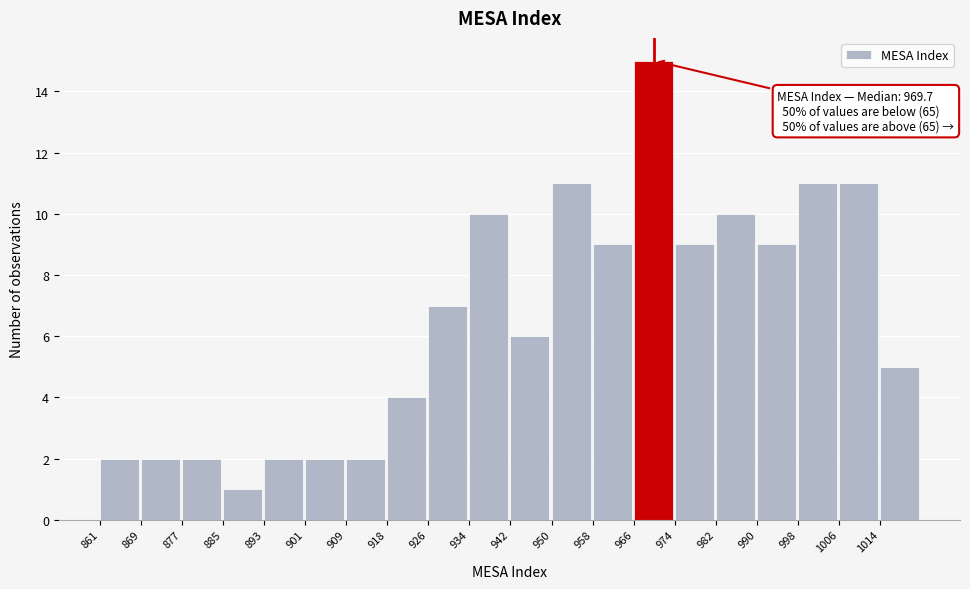

Over which range of the x-axis is the bar tallest?

966 to 974